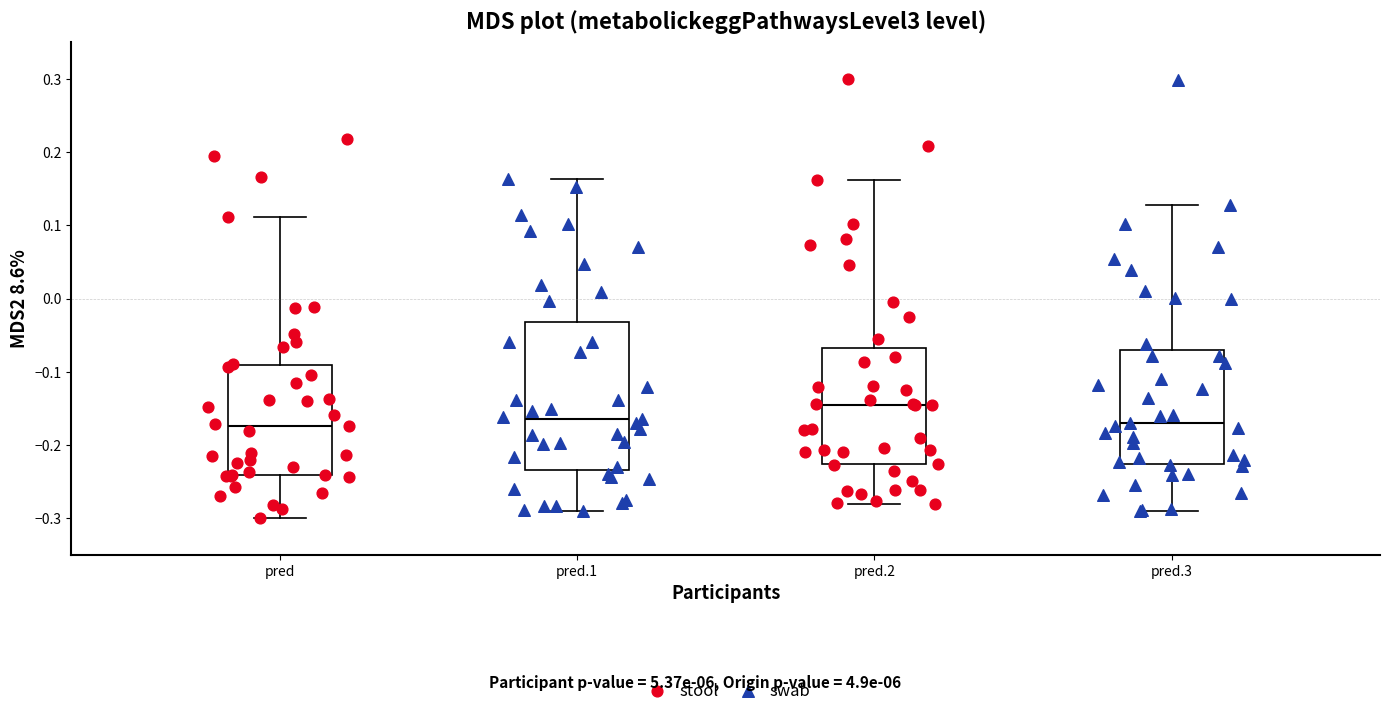

Which box is the tallest, from its lower edge to its upper edge?

pred.1